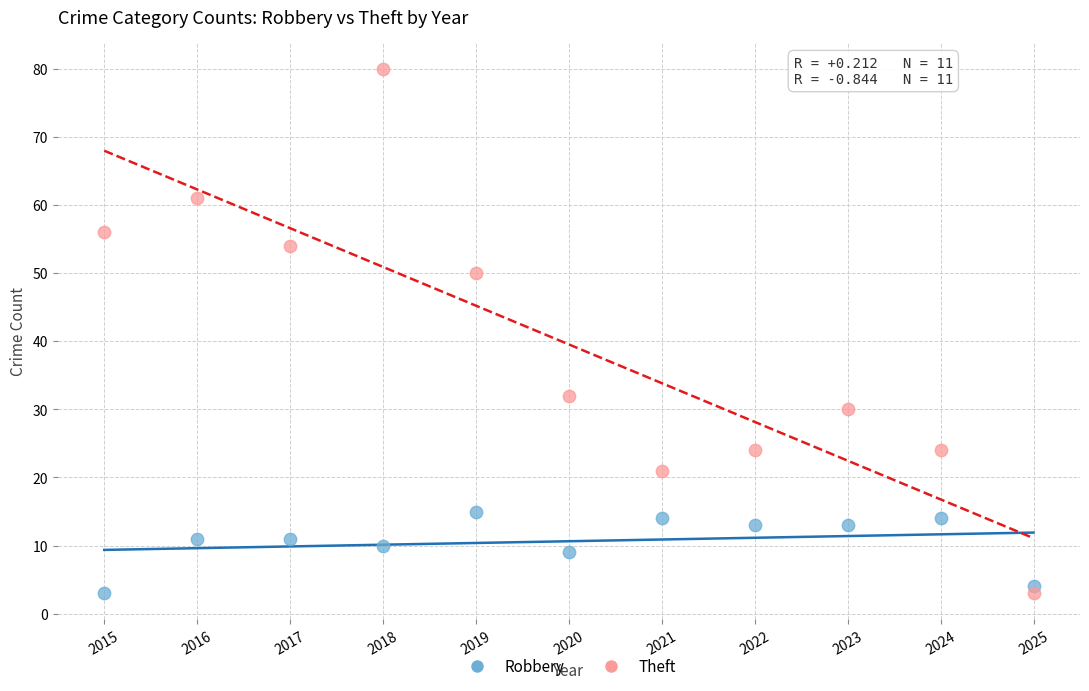

Which series contains the highest Y value?

Theft